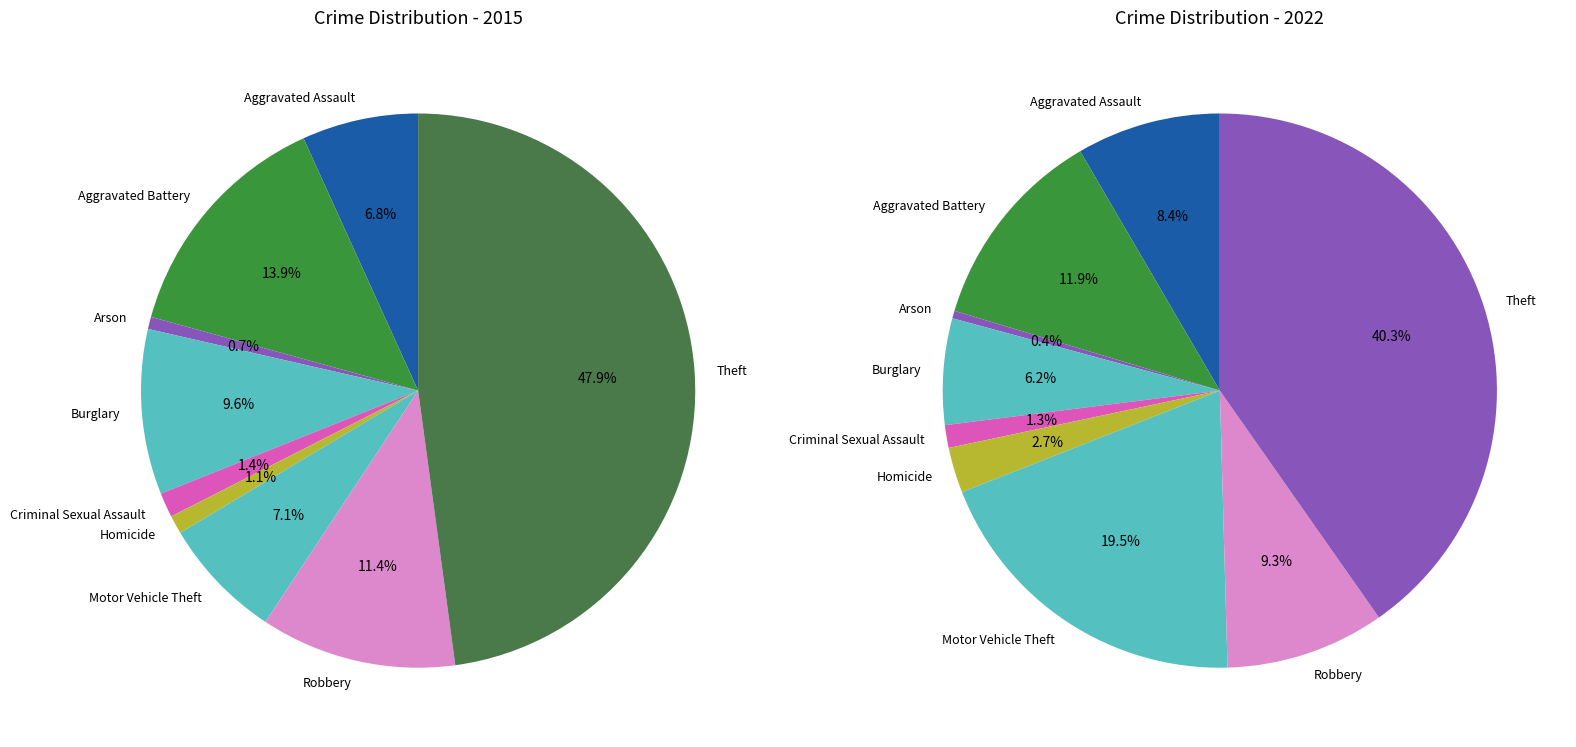

To the nearest percent, what is the difference between the Aggravated Assault and Theft slice percentages?

32%